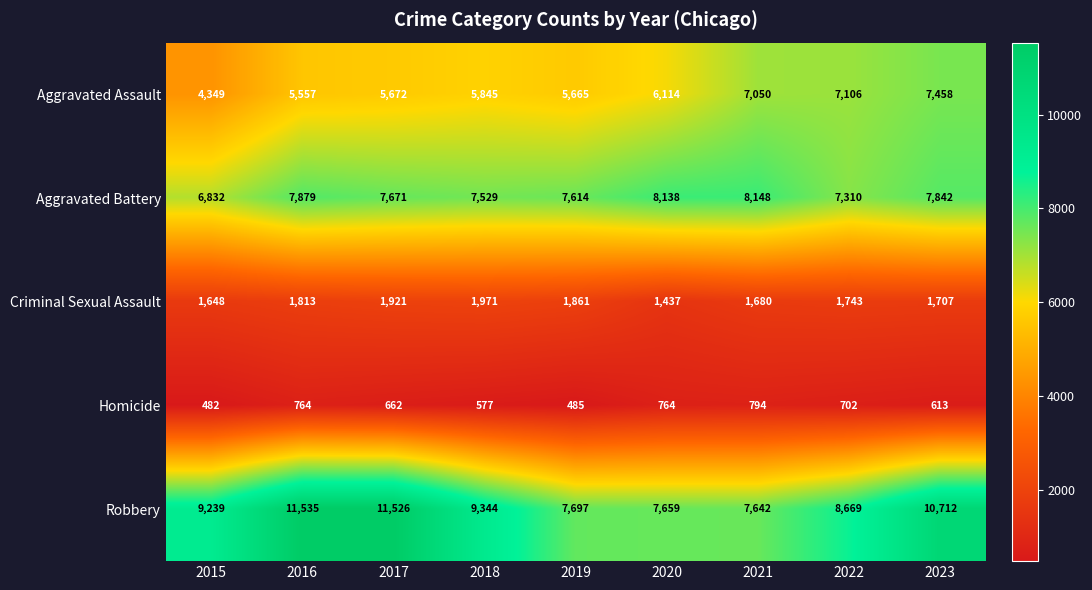

What is the sum of the Aggravated Battery values at 2016 and 2015?

14711